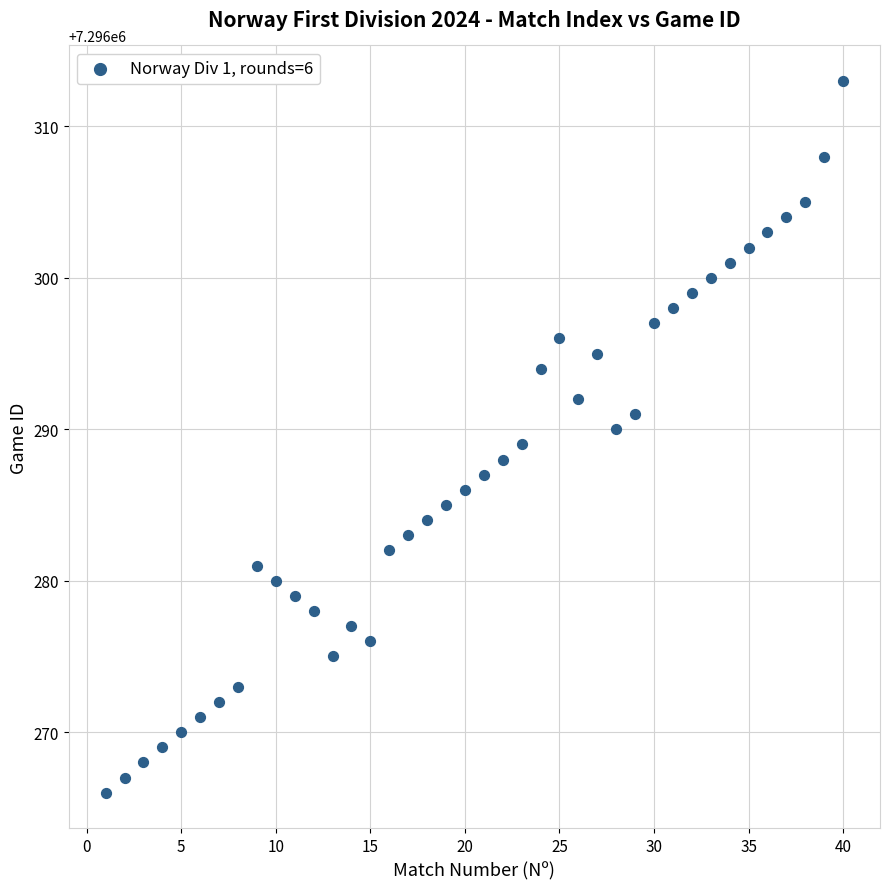

What is the range of Y values (max minus min)?

47